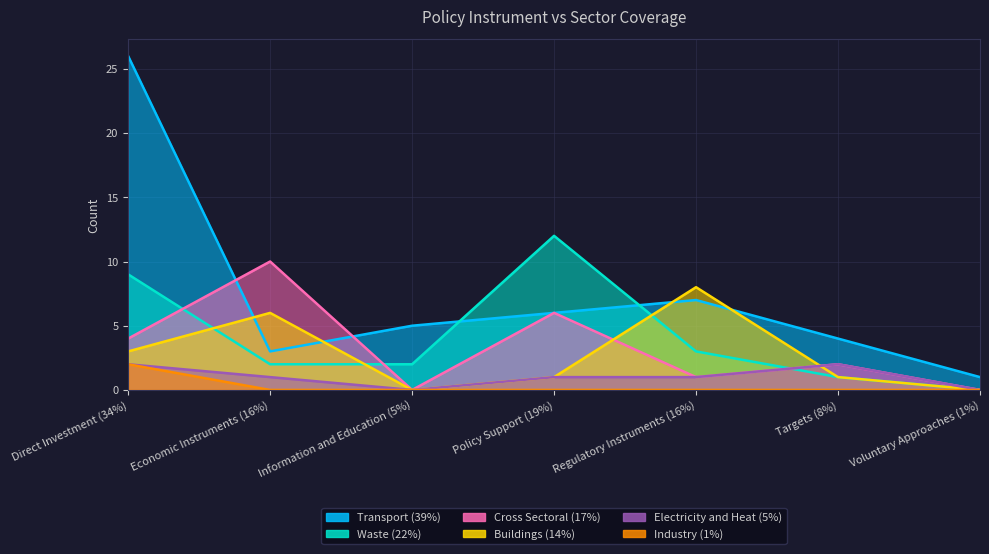

Where does the Transport (39%) series first go above 5?

Direct Investment (34%)